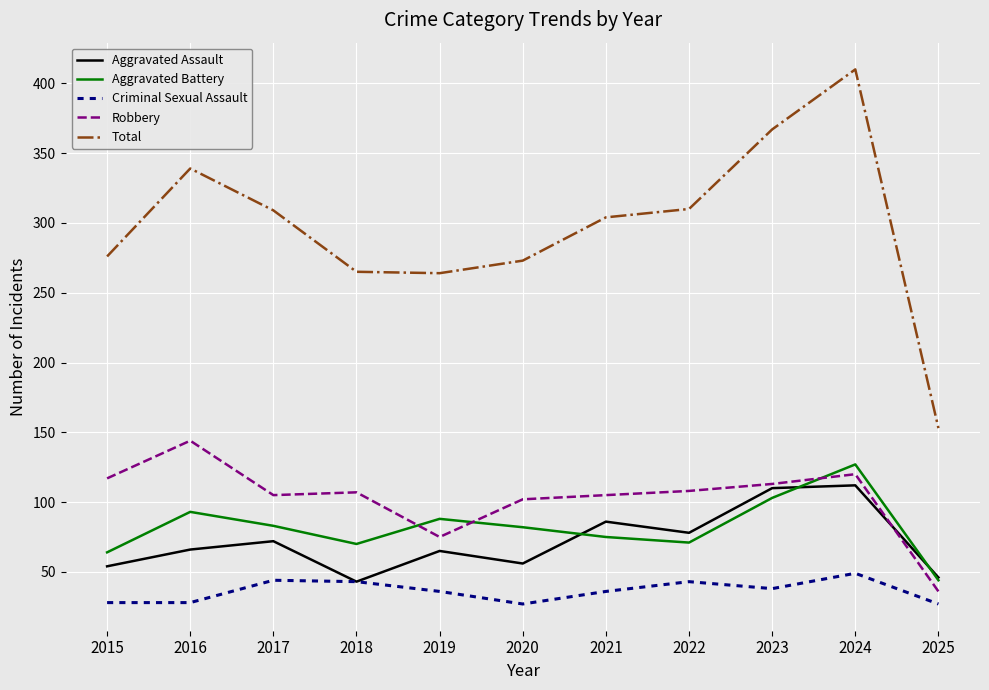

How many interior local valleys does the Aggravated Battery series have?

2